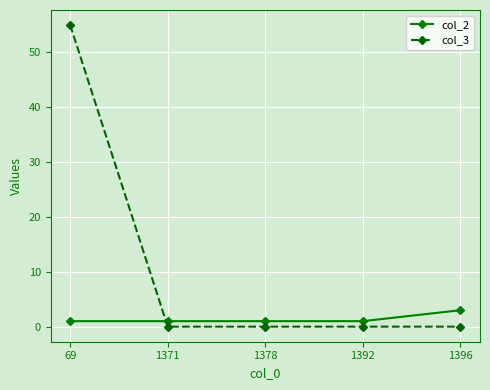

At which category does the chart reach its peak across all series?

69